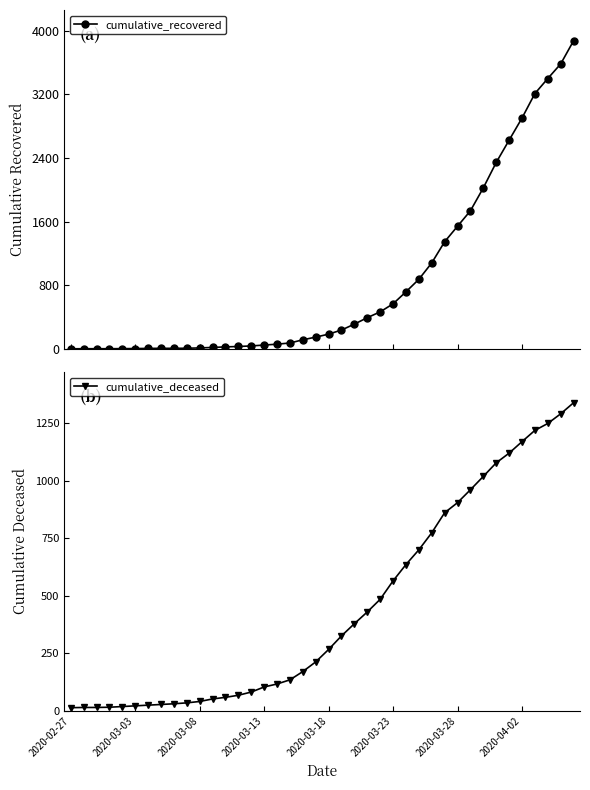

Which series has the widest spread of values?

cumulative_recovered